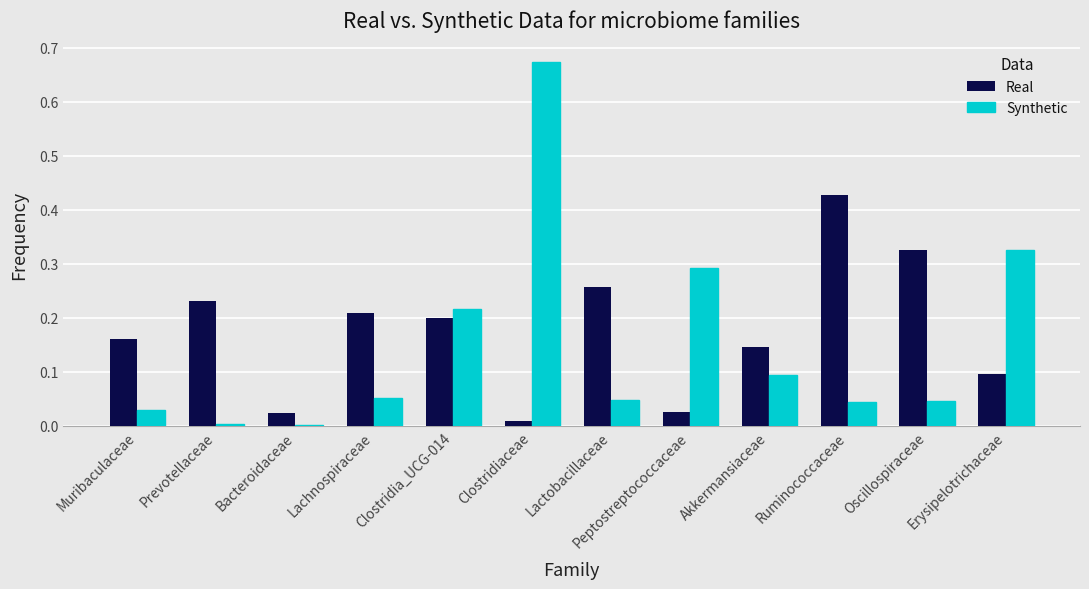

Which series changed the most between Bacteroidaceae and Lactobacillaceae?

Real